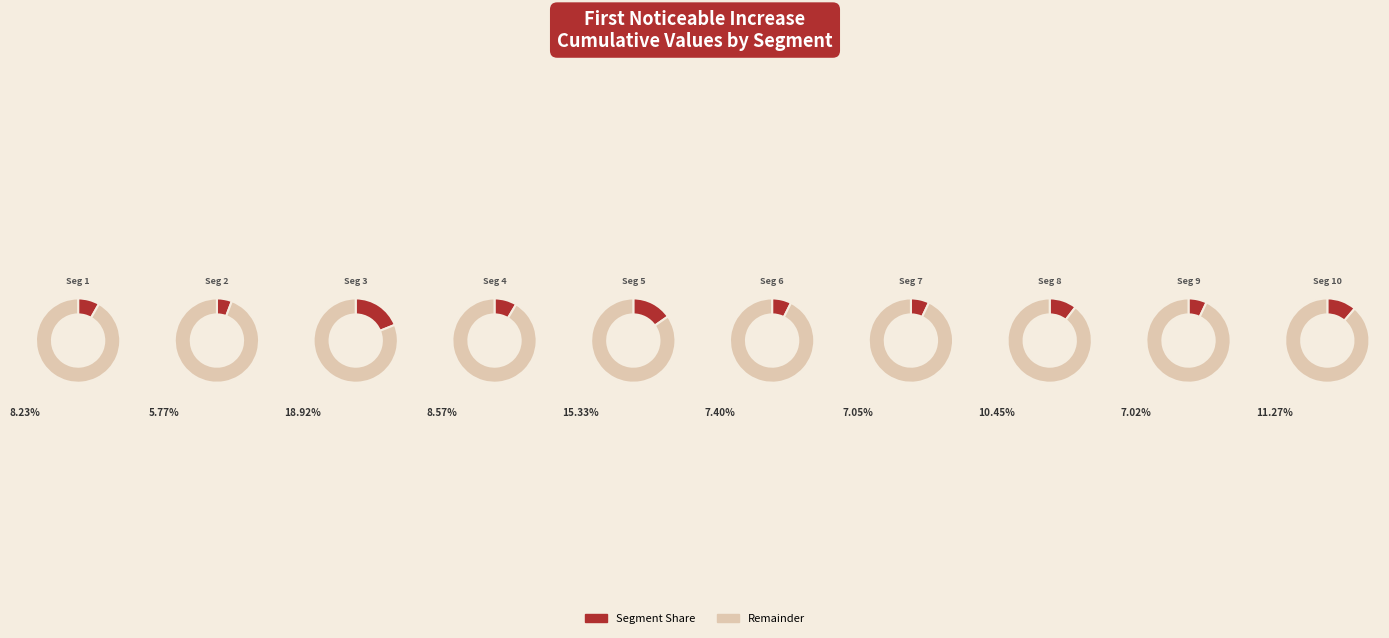

Is signal segment 5 the majority of the pie?

No